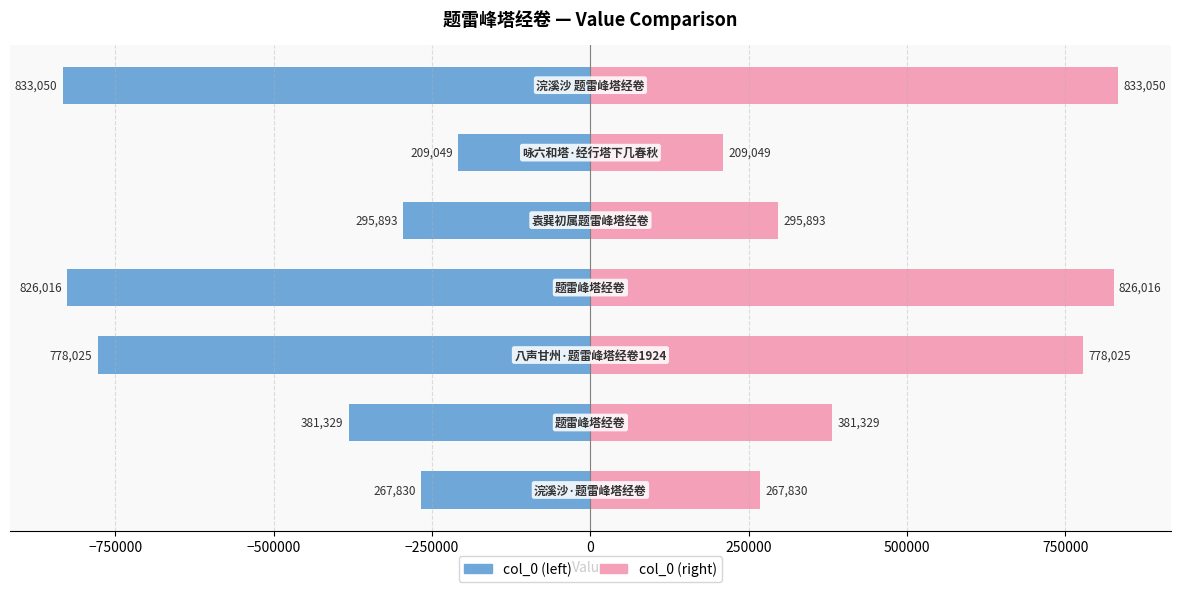

Reading right to left, list all the values displayed in this chart.

col_0 (left): -833050	-209049	-295893	-826016	-778025	-381329	-267830
col_0 (right): 833050	209049	295893	826016	778025	381329	267830